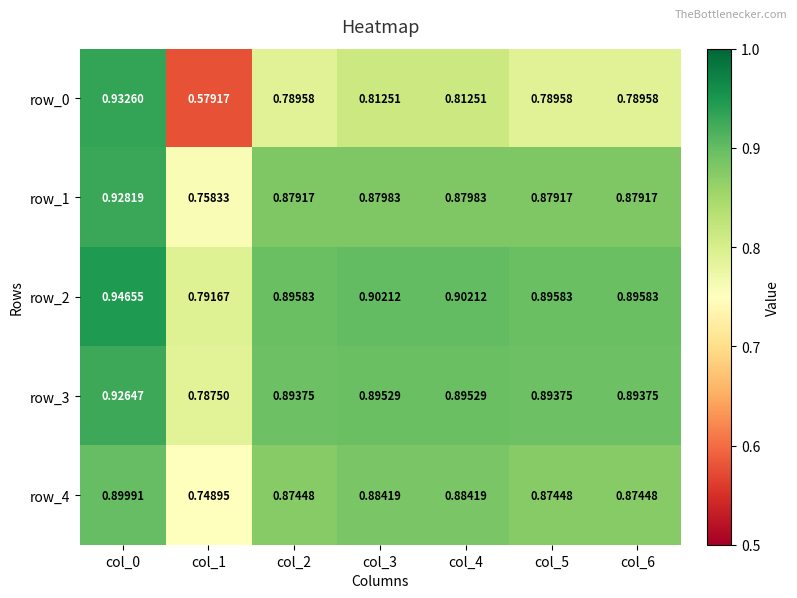

Is the value of row_2 at col_1 greater than the value of row_0 at col_6?

Yes